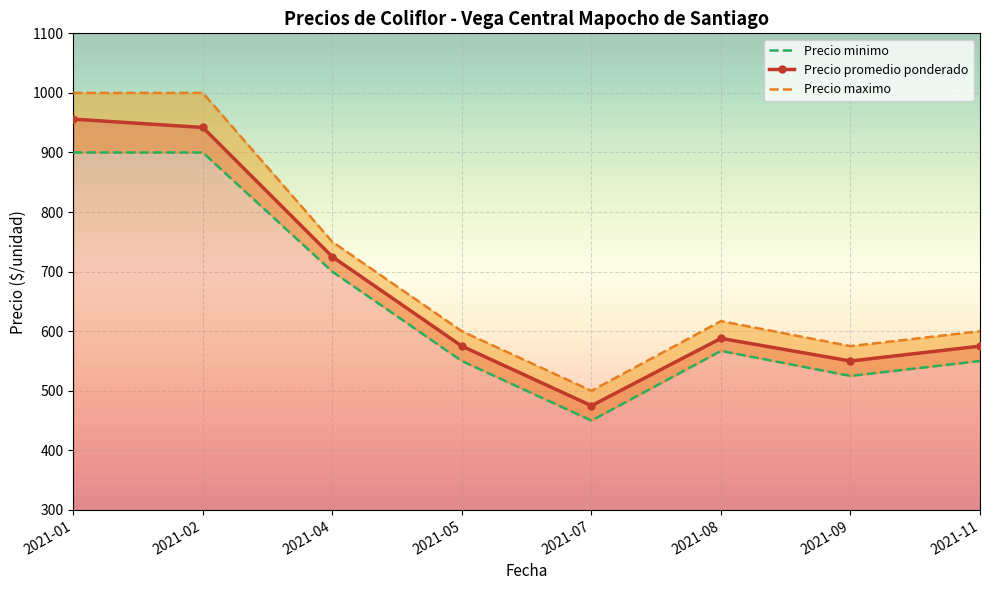

Reading left to right, what are all the values shown in this chart?

Precio promedio ponderado: 956	942	725	575	475	588	550	575
Precio minimo: 900	900	700	550	450	567	525	550
Precio maximo: 1000	1000	750	600	500	617	575	600